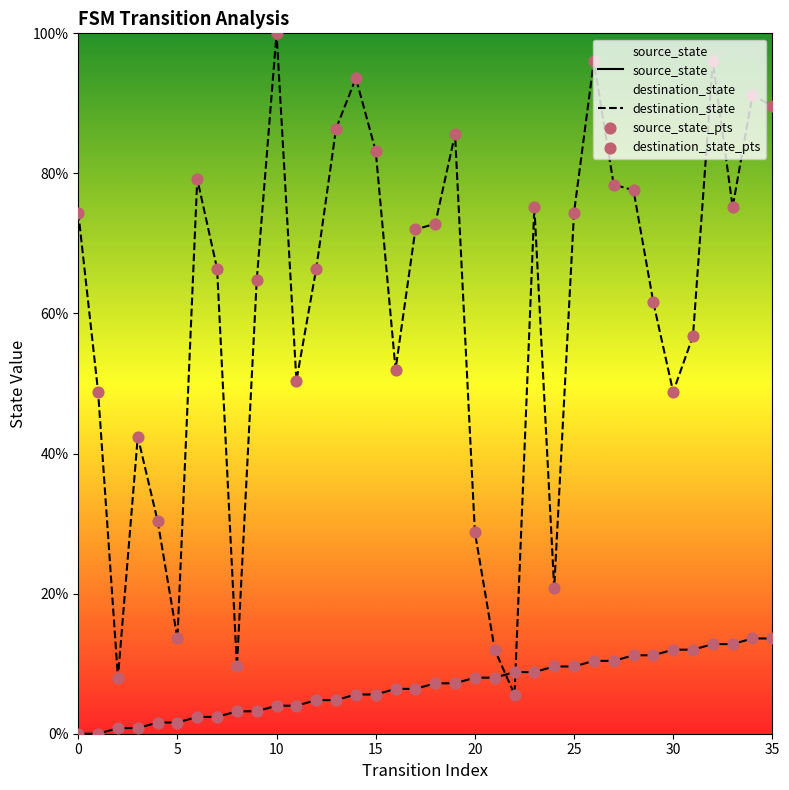

Is the value of source_state at 22 greater than the value of destination_state_pts at 30?

No